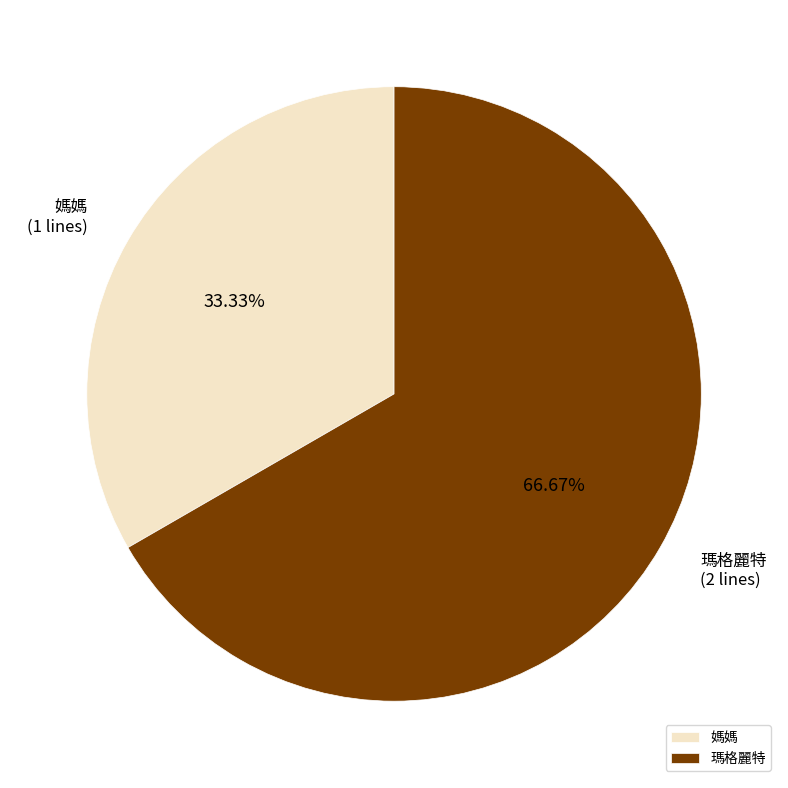

Is there a majority slice in this chart?

Yes